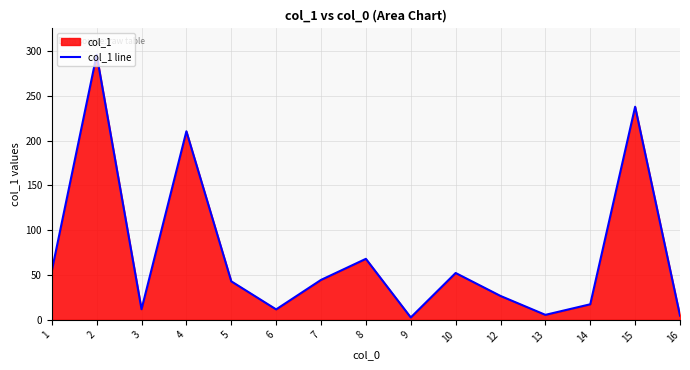

How many lines are shown in the chart?

1